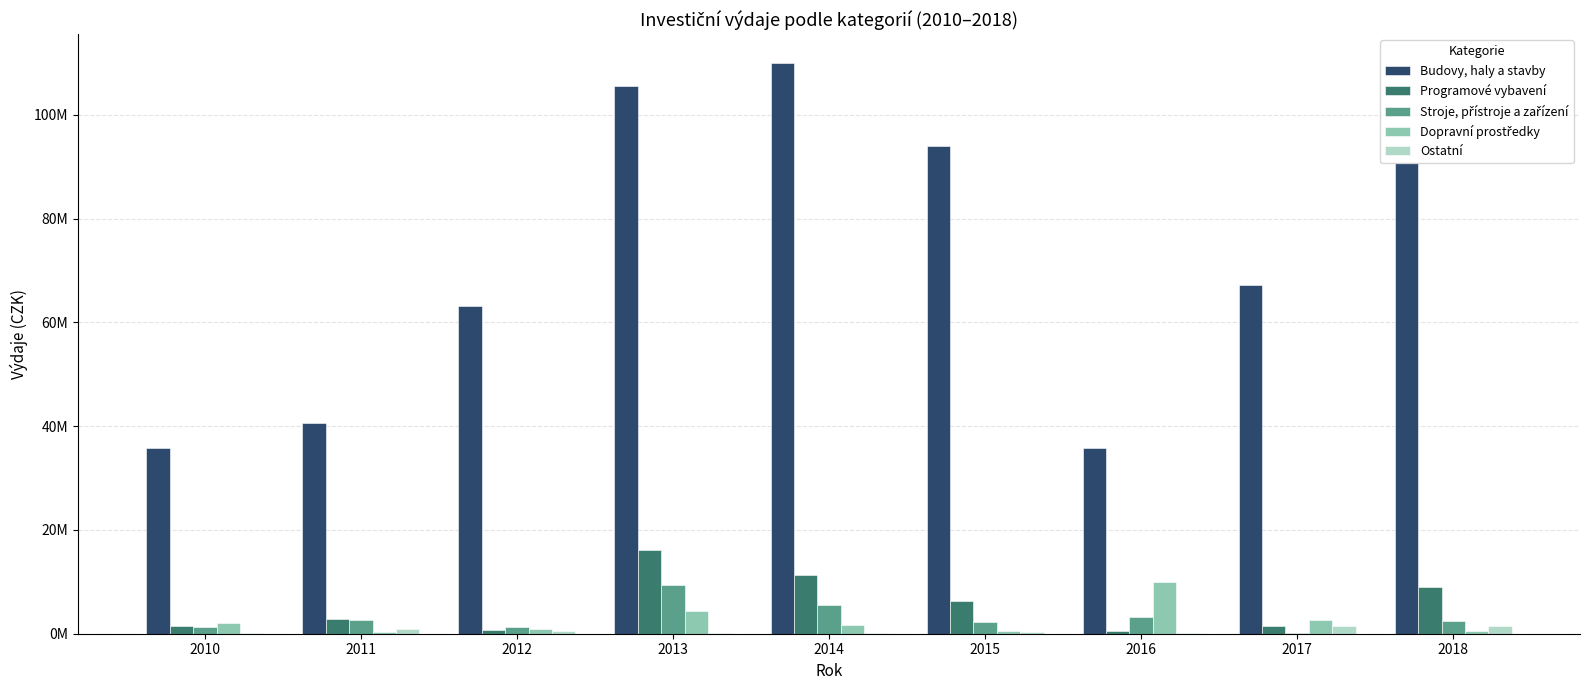

Where is Ostatní nearest to the value 829268?

2011